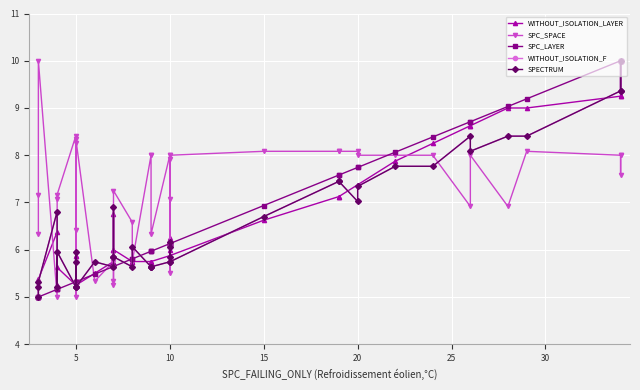

Which series has the widest spread of values?

WITHOUT_ISOLATION_LAYER